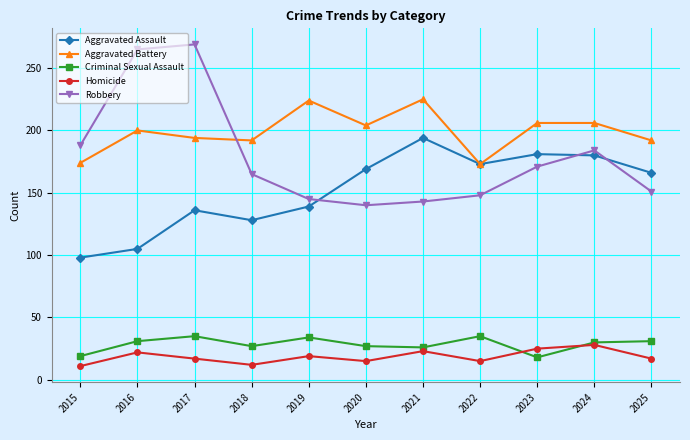

The value of Aggravated Assault at 2019 is 139. True or false?

True